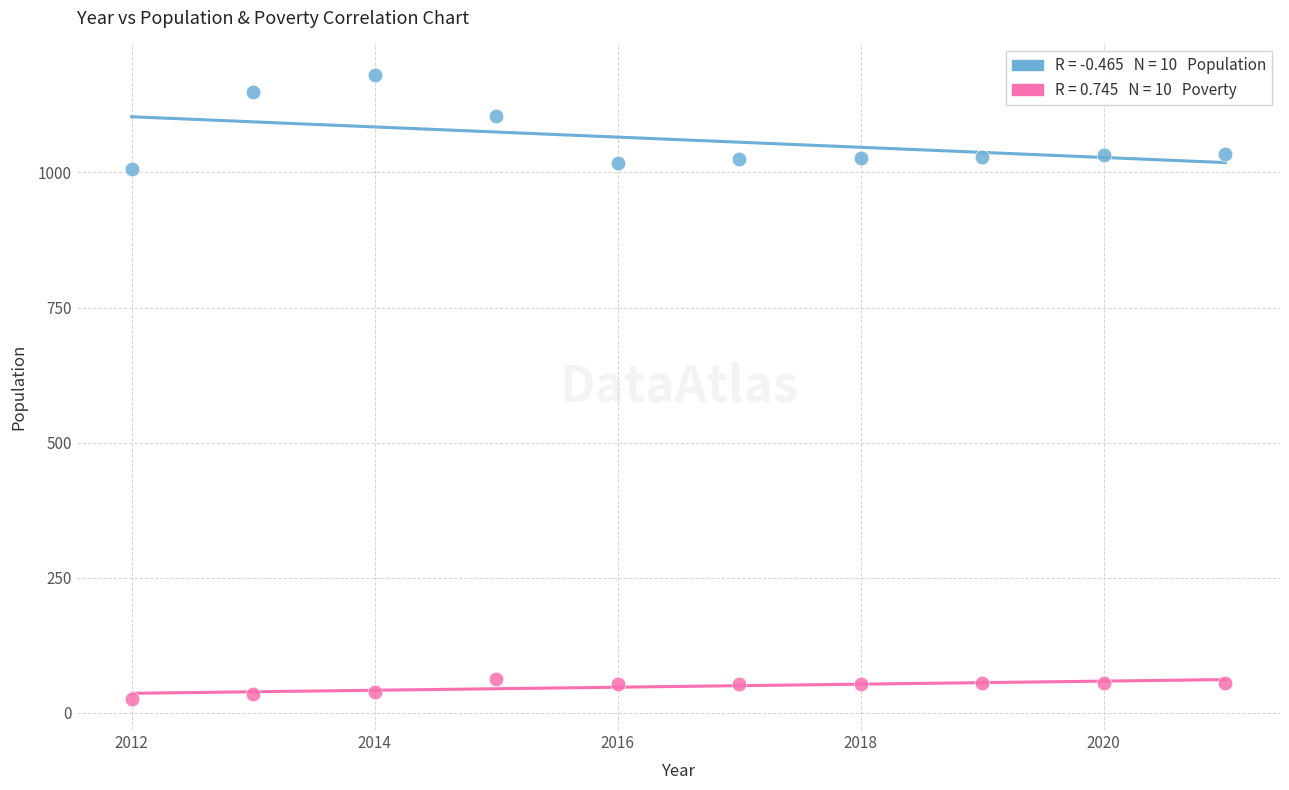

Across all data points, what is the range of Y values (max minus min)?

1155